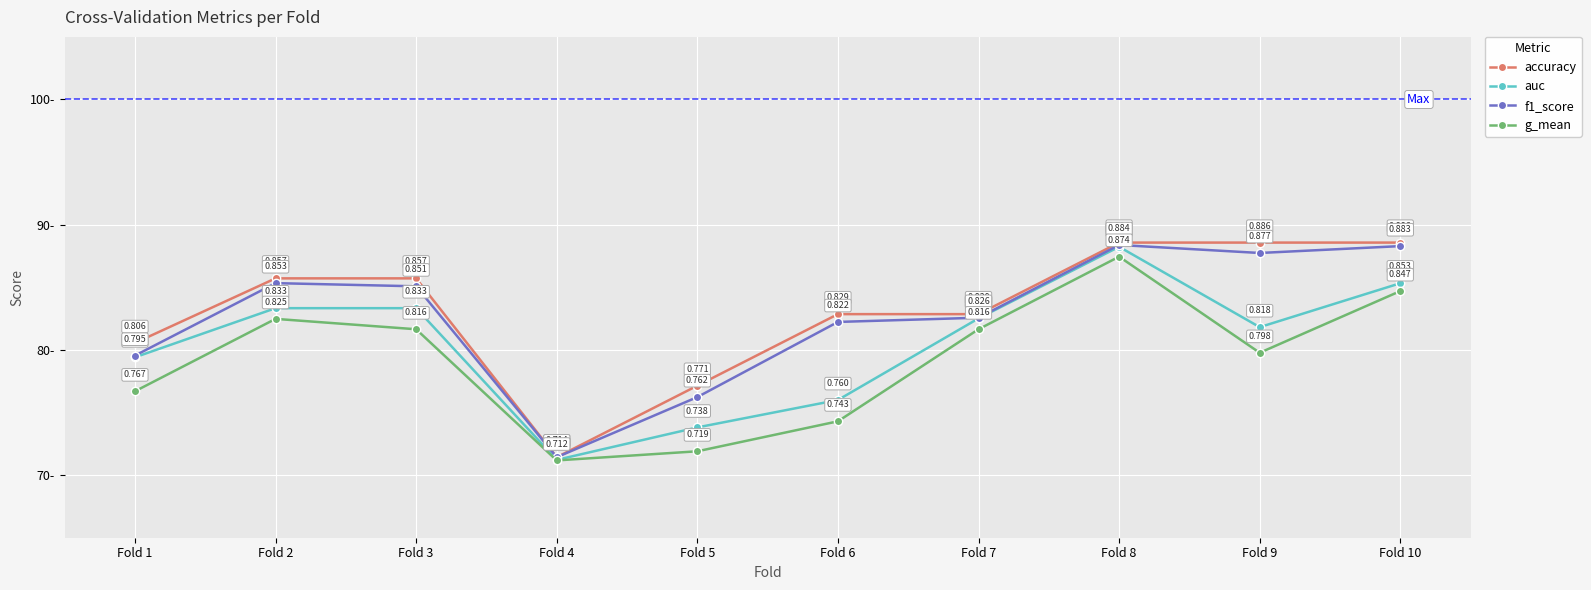

Which series has the largest total across all categories?

accuracy